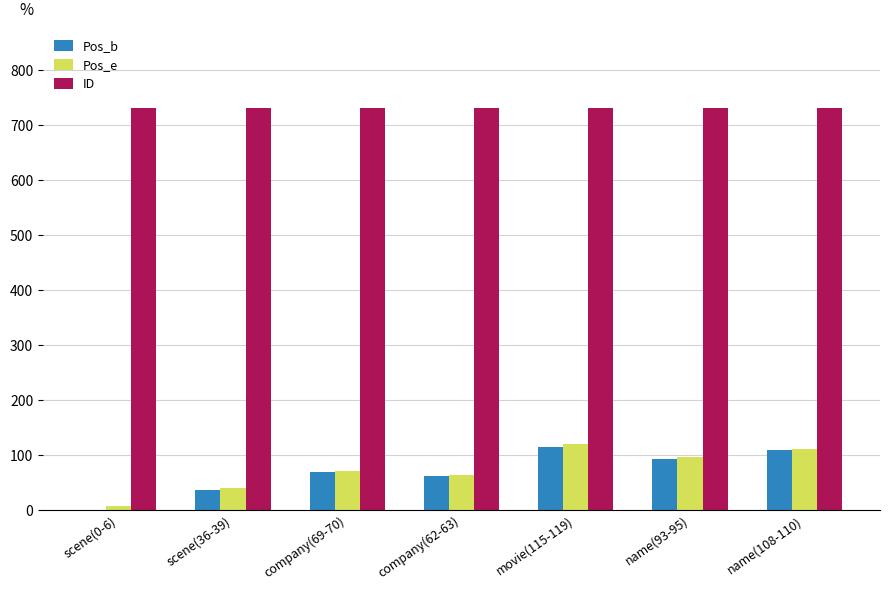

Reading left to right, list all the values displayed in this chart.

Pos_b: scene(0-6)=0	scene(36-39)=36	company(69-70)=69	company(62-63)=62	movie(115-119)=115	name(93-95)=93	name(108-110)=108
Pos_e: scene(0-6)=6	scene(36-39)=39	company(69-70)=70	company(62-63)=63	movie(115-119)=119	name(93-95)=95	name(108-110)=110
ID: scene(0-6)=730	scene(36-39)=730	company(69-70)=730	company(62-63)=730	movie(115-119)=730	name(93-95)=730	name(108-110)=730